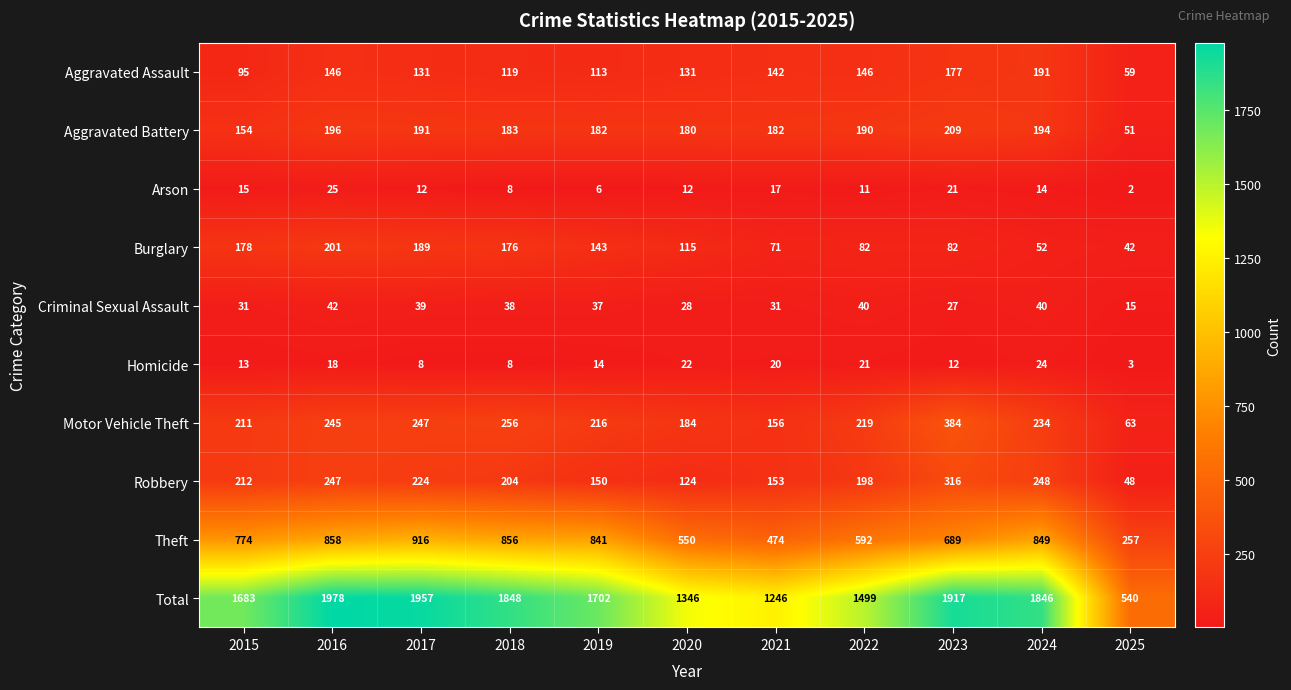

The Motor Vehicle Theft series shows 211 at 2015. True or false?

True